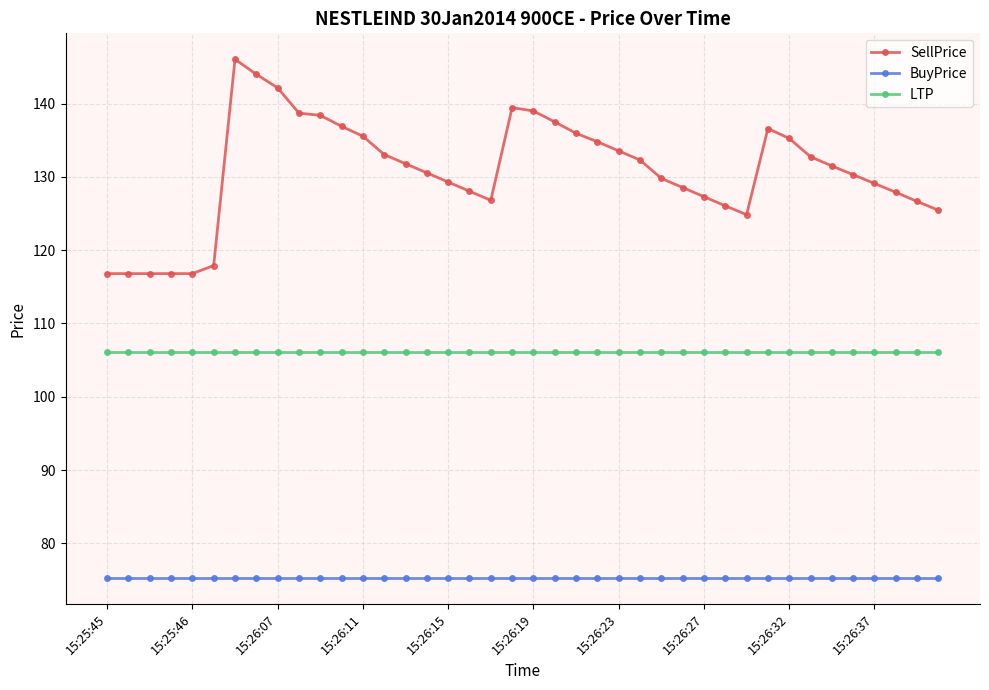

How many lines are shown in the chart?

3